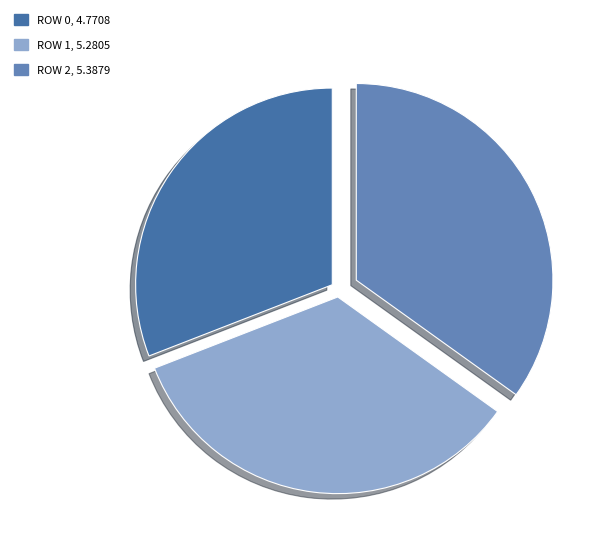

Is there a majority slice in this chart?

No